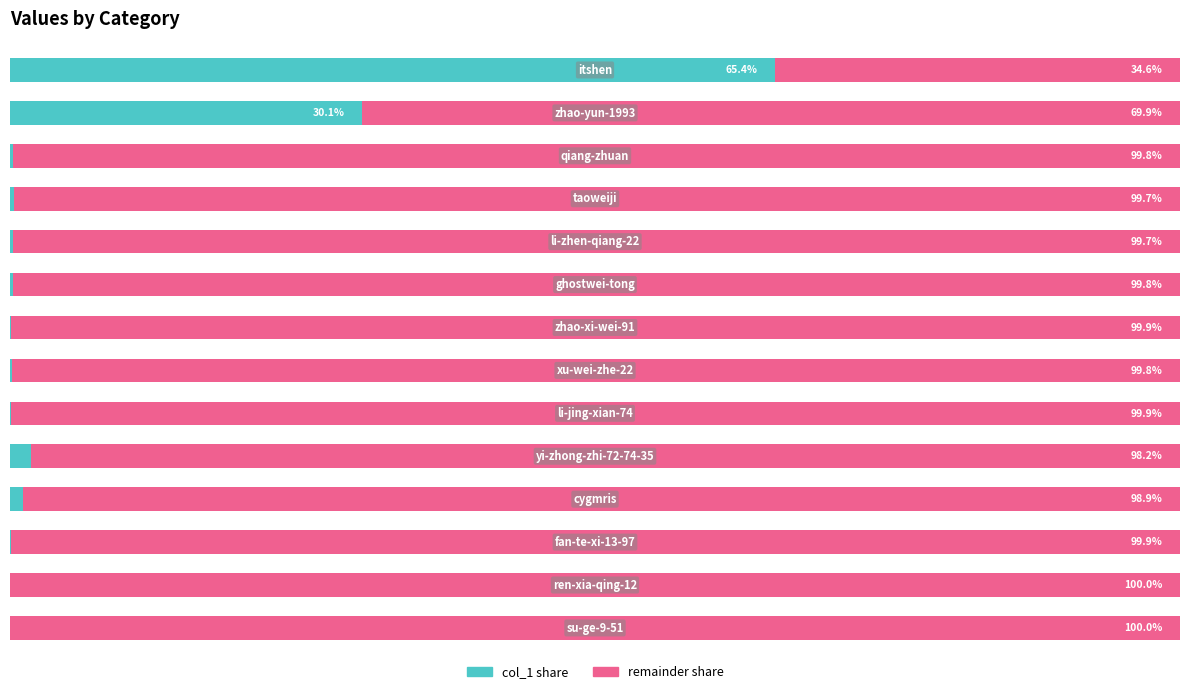

What are all the series names shown in the legend?

col_1 share, remainder share